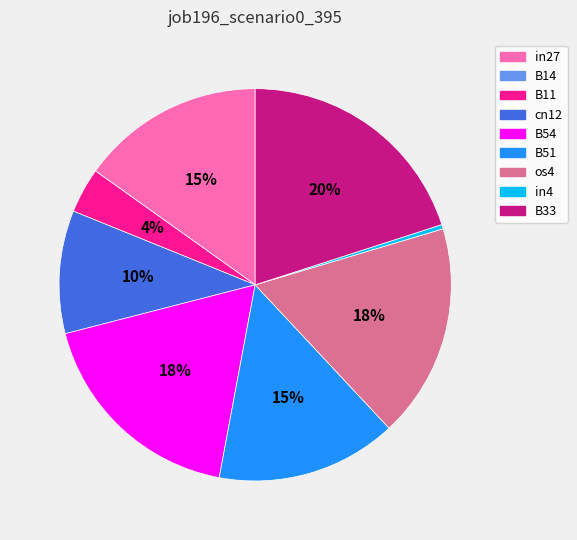

Which has a higher value, B51 or B11?

B51